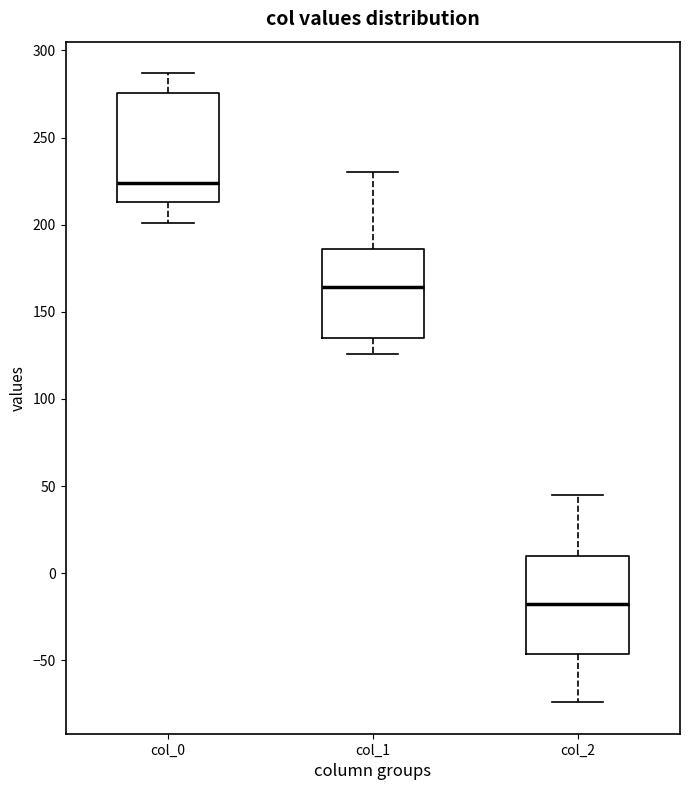

Where does the upper whisker of the box for col_0 end on the y-axis? The values are not printed on the chart, so give them approximately, as read against the axis.

285